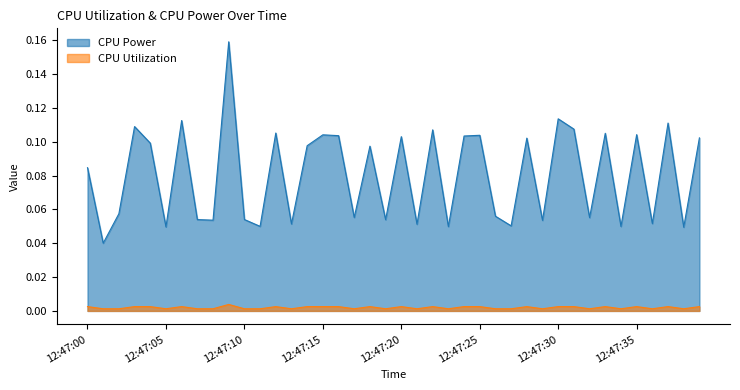

The CPU Utilization series shows 0.0 at 12:47:38. True or false?

False